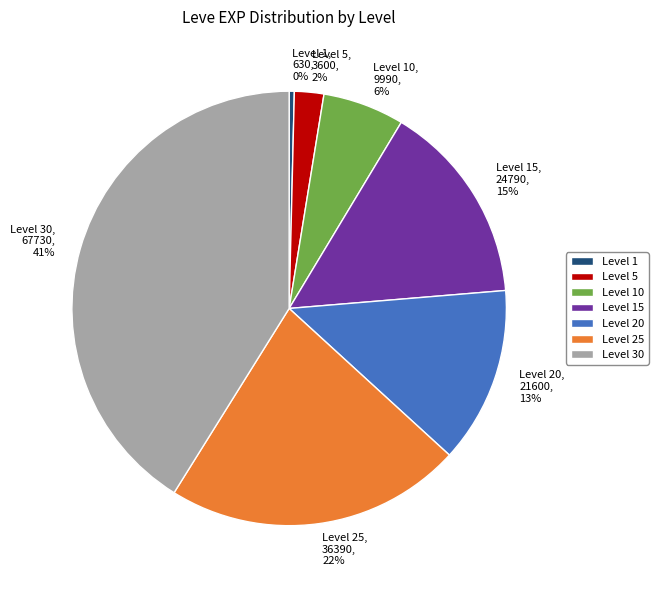

To the nearest percent, what is the average slice percentage?

14%